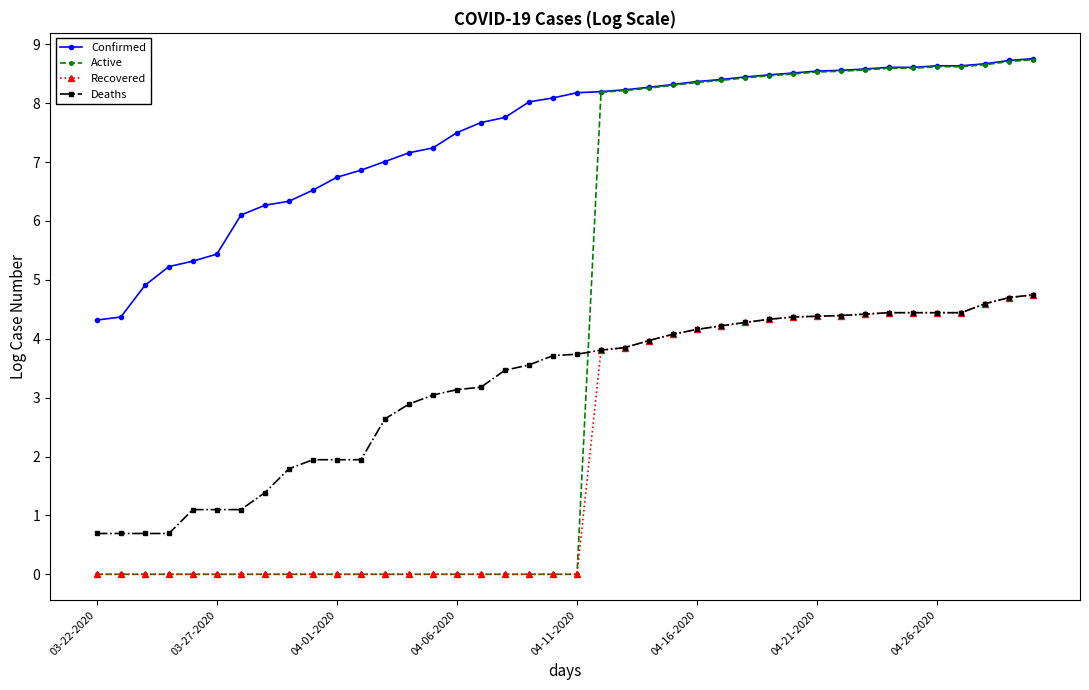

Does the chart have visible grid lines?

No